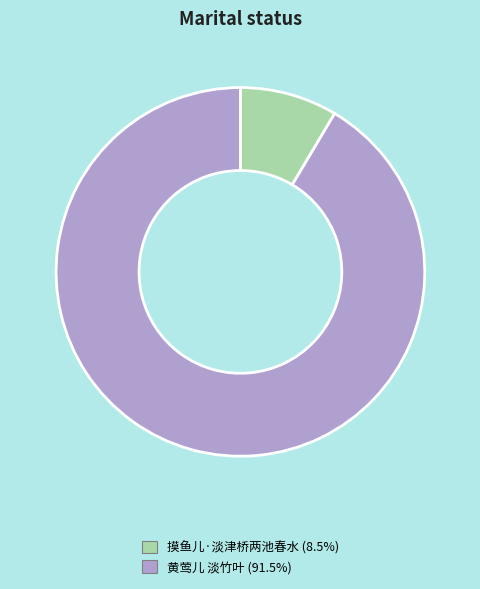

Is the sum of 摸鱼儿·淡津桥两池春水 and 黄莺儿 淡竹叶 greater than half?

Yes